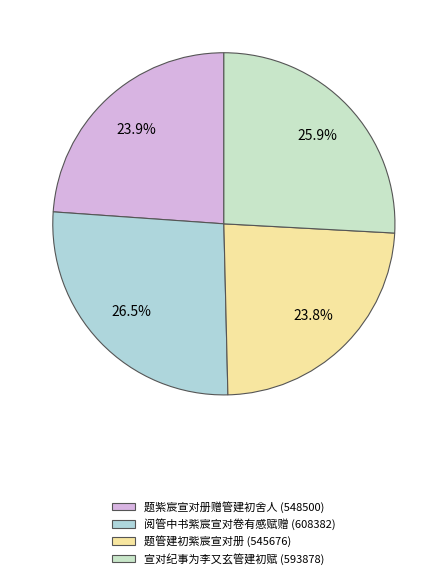

What portion of the pie excludes 题紫宸宣对册赠管建初舍人?

76.1%